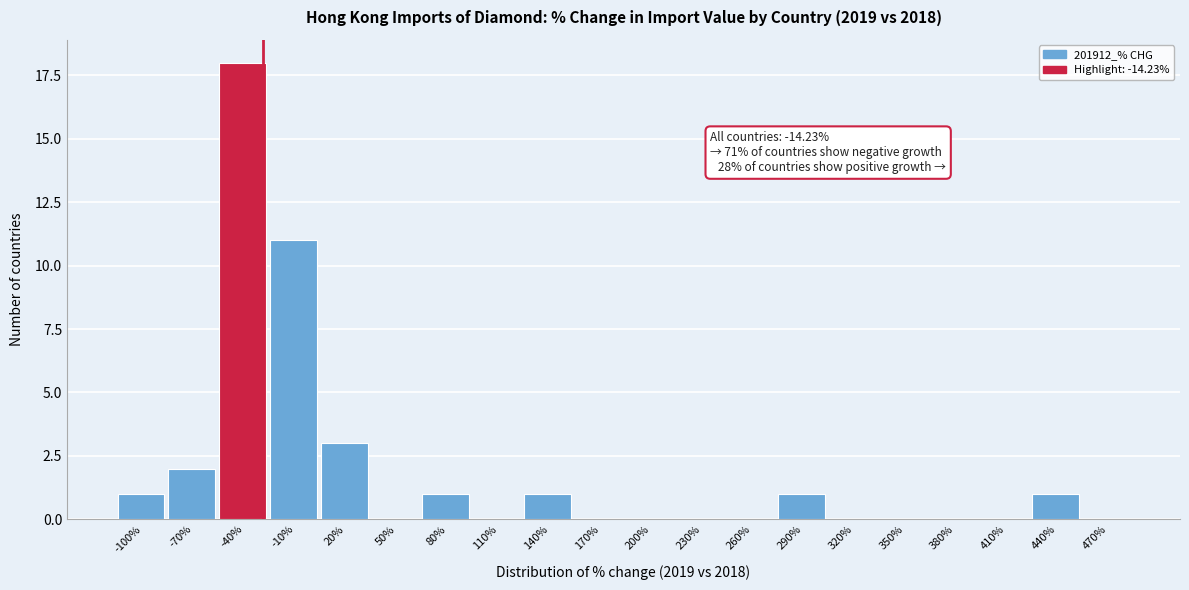

Reading left to right, transcribe all the data shown in this chart.

-100%=1	-70%=2	-40%=18	-10%=11	20%=3	50%=0	80%=1	110%=0	140%=1	170%=0	200%=0	230%=0	260%=0	290%=1	320%=0	350%=0	380%=0	410%=0	440%=1	470%=0